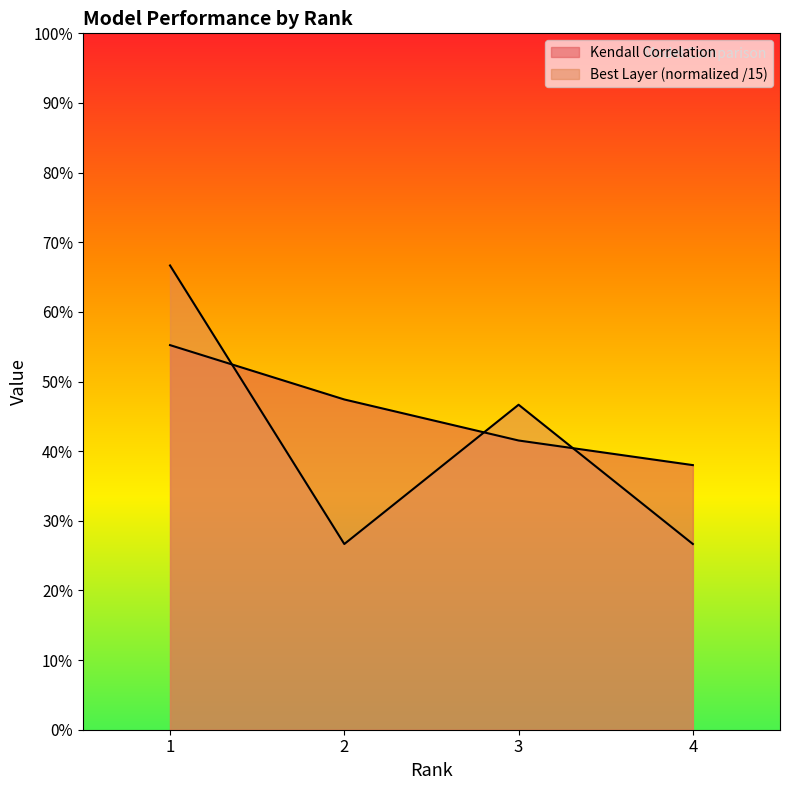

Between 2 and 3, which is larger?

2